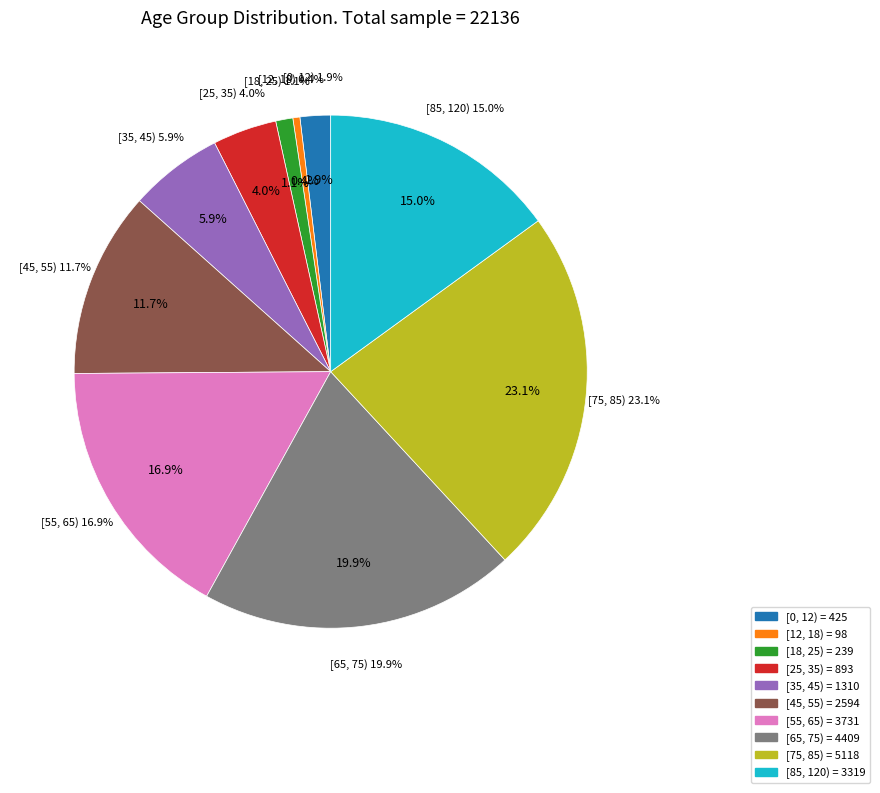

How much of the chart is everything except [75, 85)?

76.9%